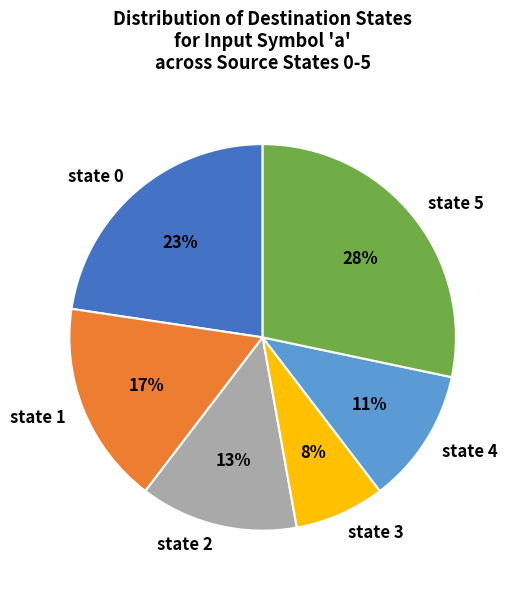

To the nearest percent, what percentage of the pie is state 2?

13%